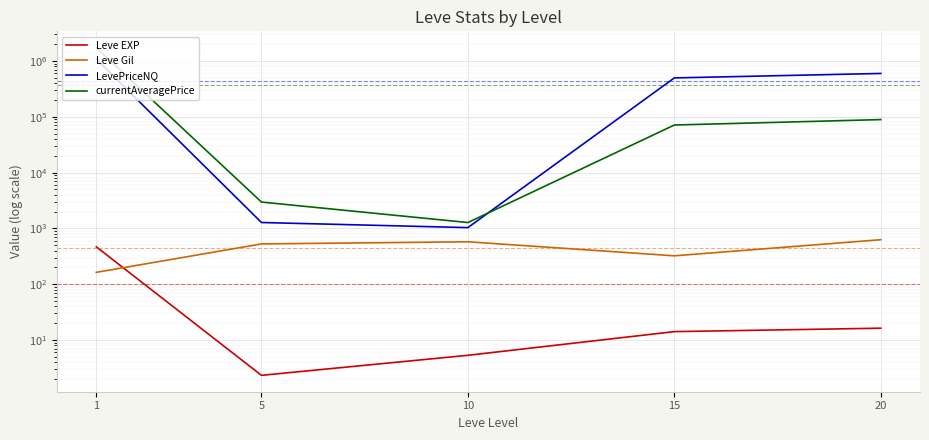

What is the difference between the second highest and second lowest values in the currentAveragePrice series?

86189.8